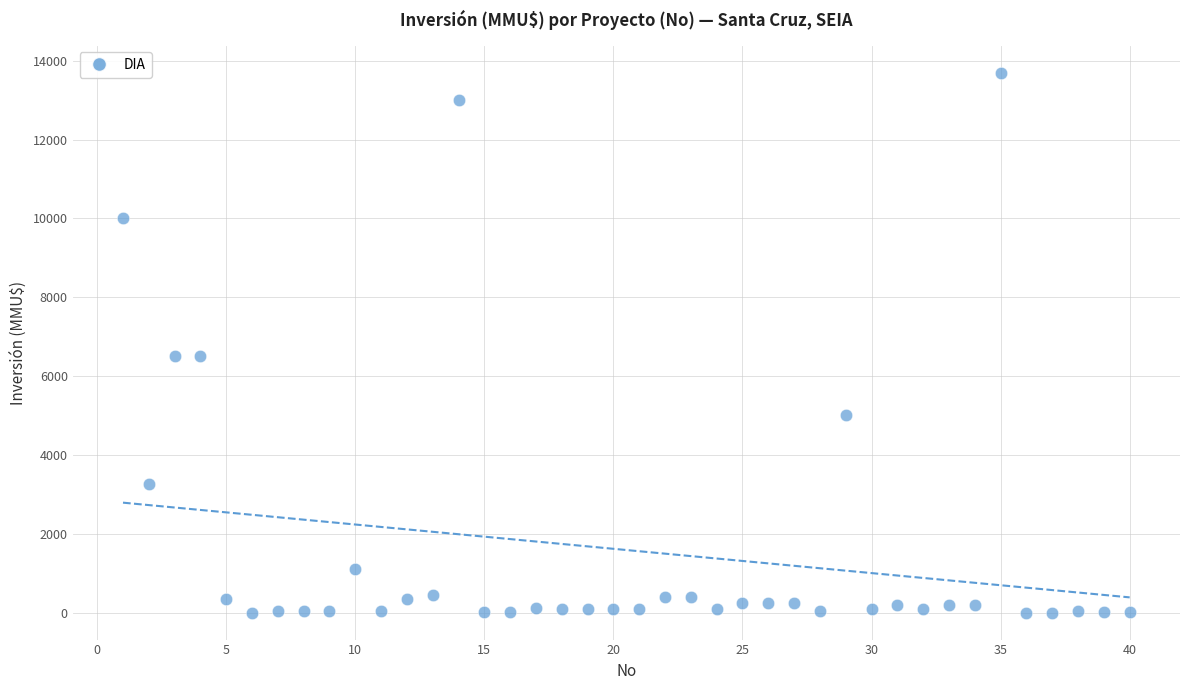

What is the range of Y values (max minus min)?

13700